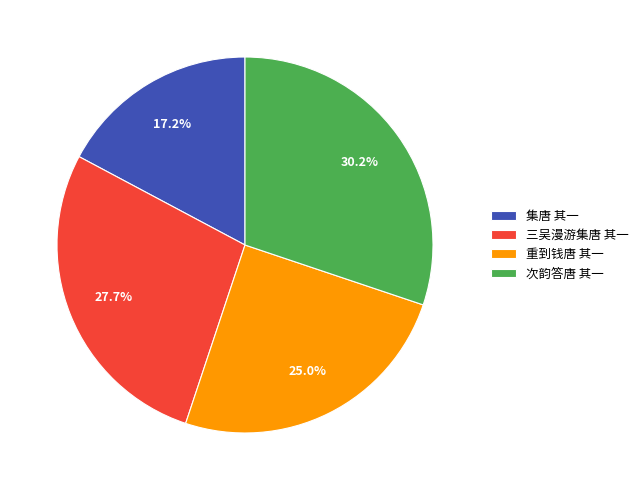

Count the number of slices in the pie.

4